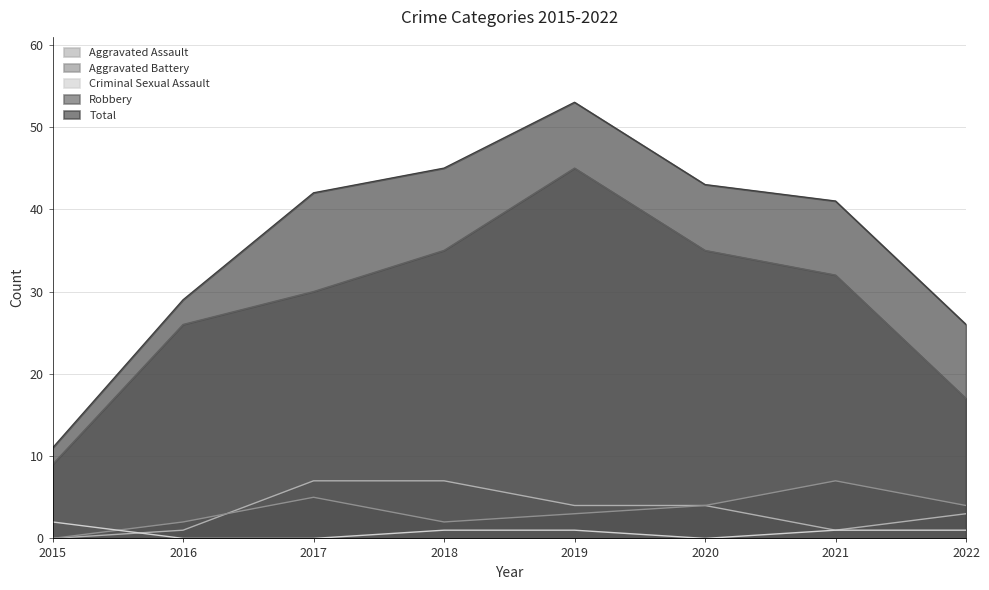

Which has a higher value, 2017 or 2019?

2017